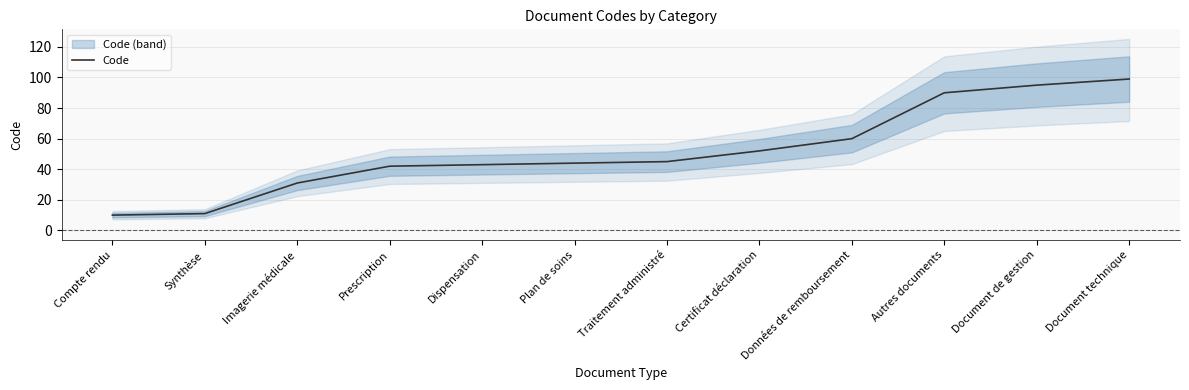

Where is the data nearest to the value 54?

Certificat déclaration